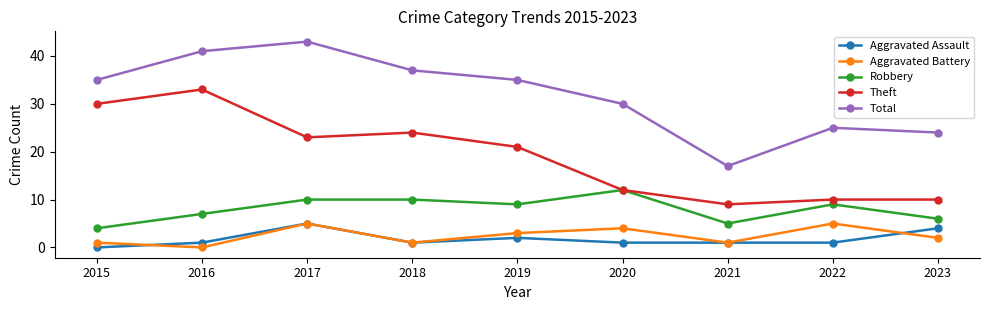

What is the difference between the highest and lowest values at 2017?

38